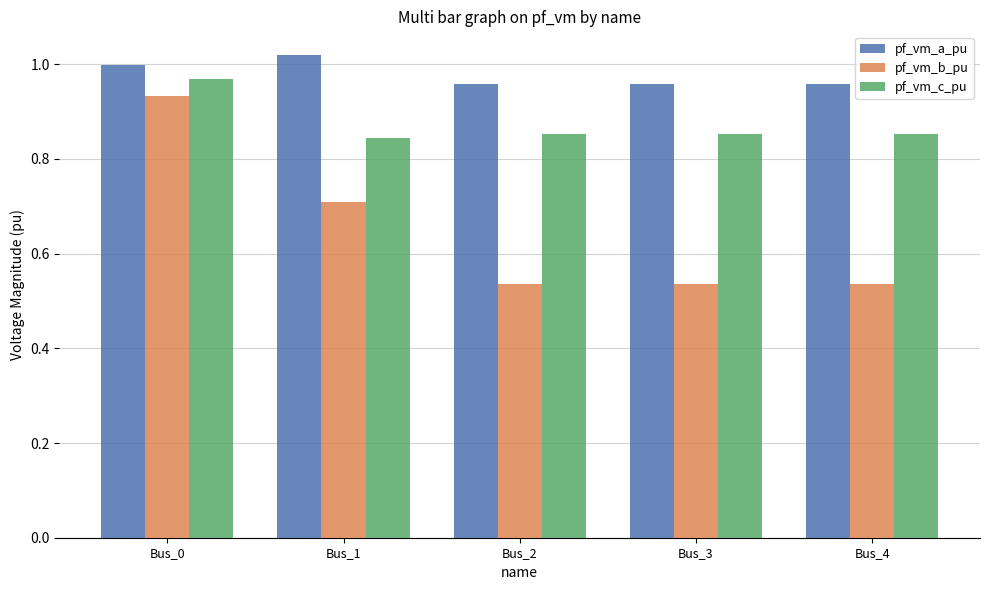

Which category has the highest value across all series?

Bus_1